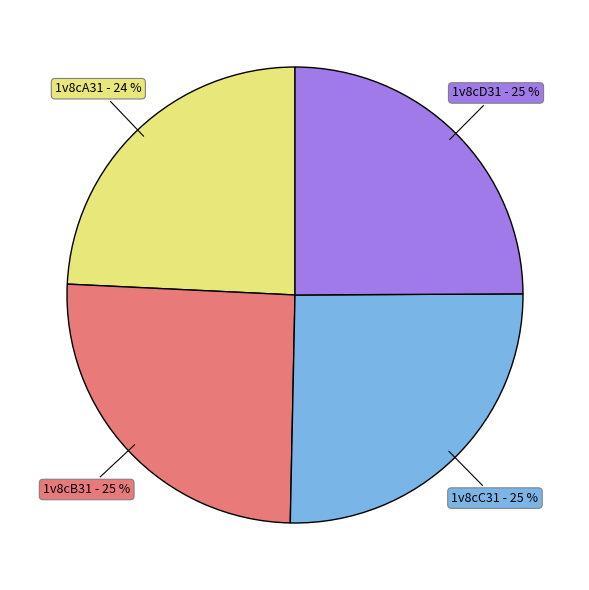

True or false: 1v8cD31 - 25 % accounts for 38% of the total.

False